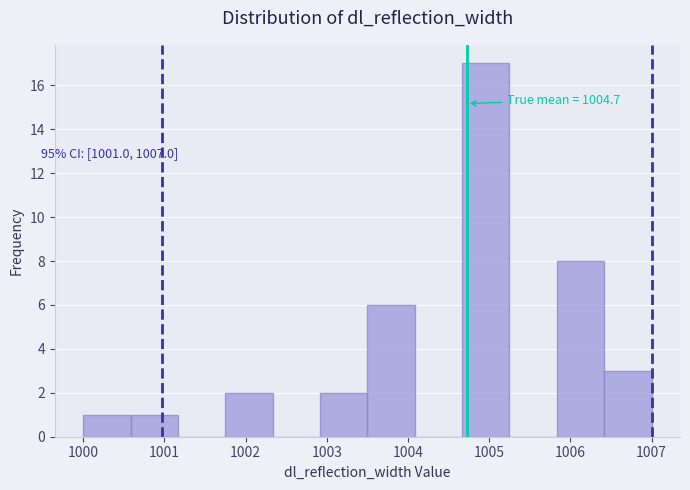

Over which range of the x-axis is the bar tallest?

1004.7 to 1005.3